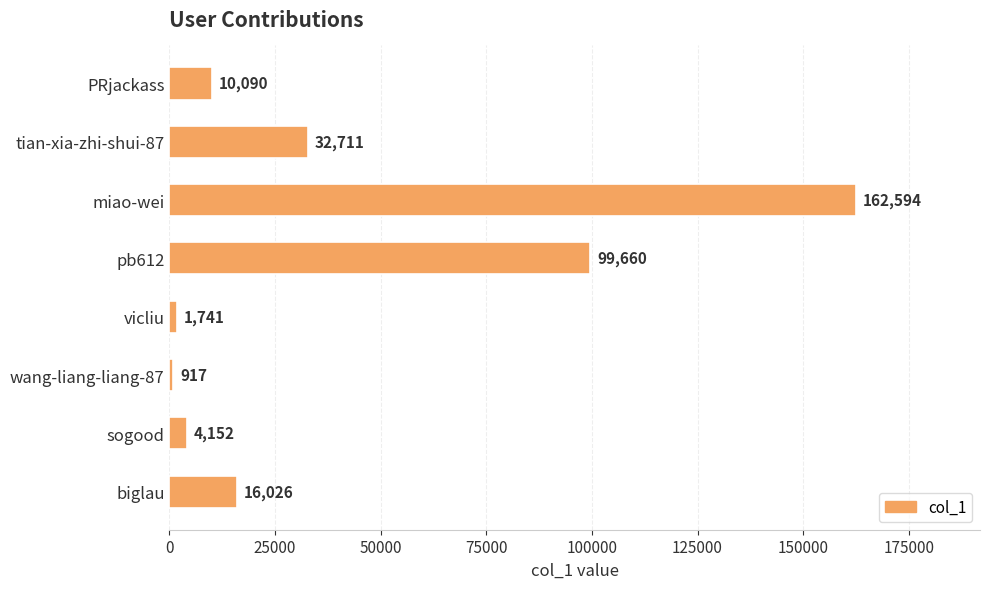

How many bars are there in total?

8